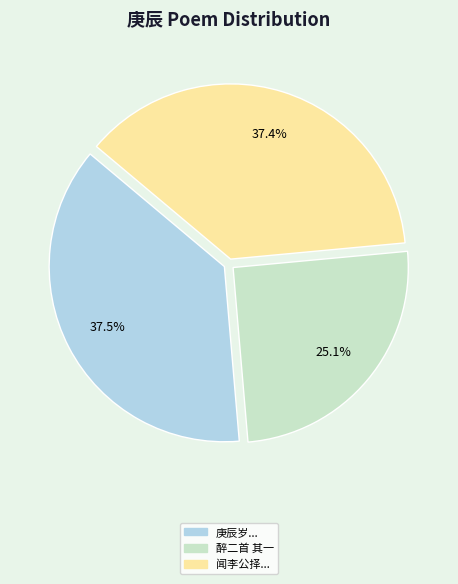

How much of the chart is everything except 闻李公择...?

62.6%